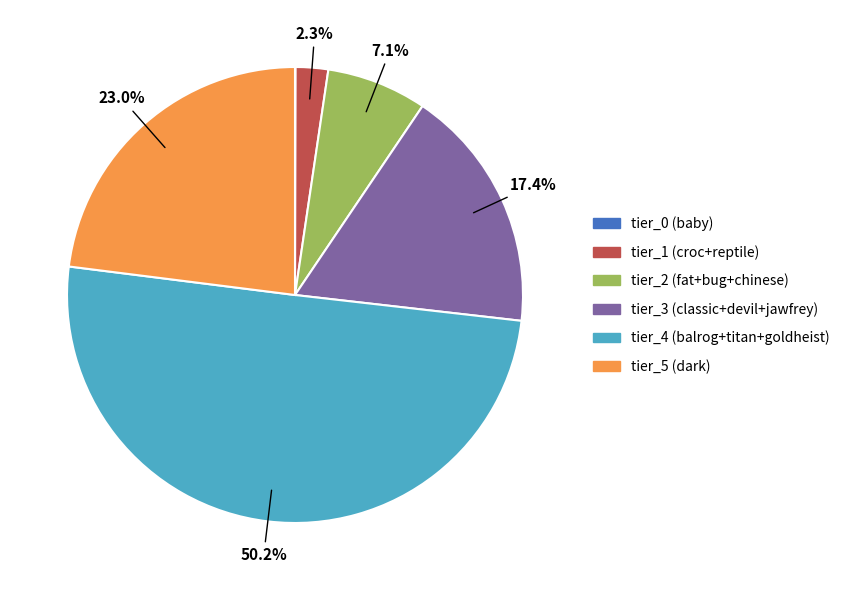

Which slice is the largest?

tier_4 (balrog+titan+goldheist)